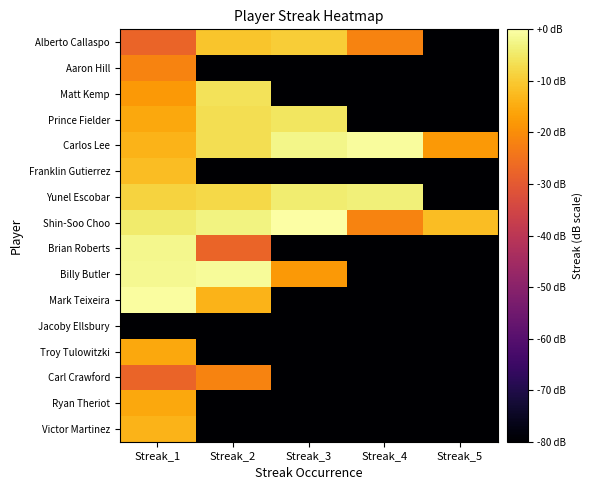

At Streak_4, list the series in order from smallest to largest.

Aaron Hill, Matt Kemp, Prince Fielder, Franklin Gutierrez, Brian Roberts, Billy Butler, Mark Teixeira, Jacoby Ellsbury, Troy Tulowitzki, Carl Crawford, Ryan Theriot, Victor Martinez, Alberto Callaspo, Shin-Soo Choo, Yunel Escobar, Carlos Lee